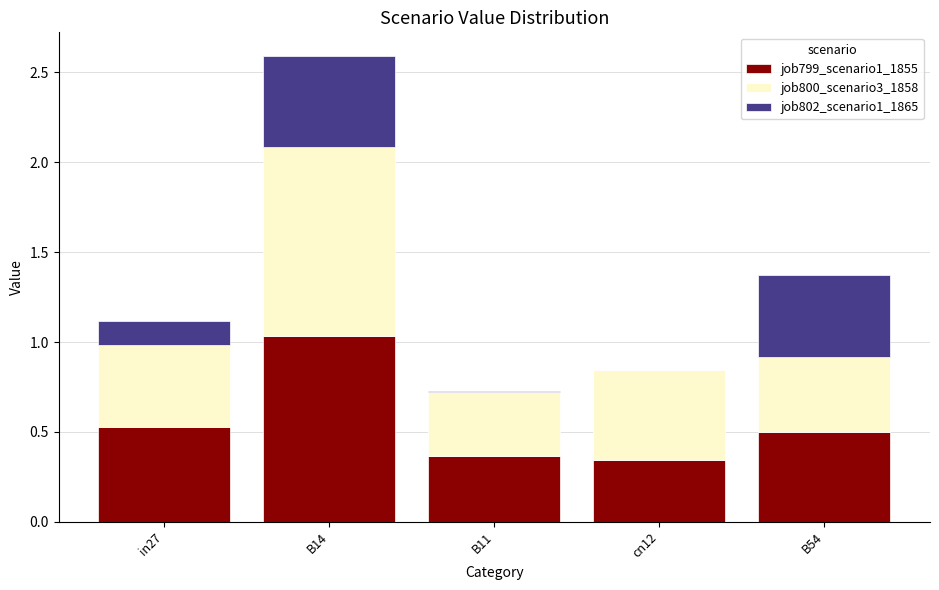

What is the sum of all job799_scenario1_1855 values?

2.8